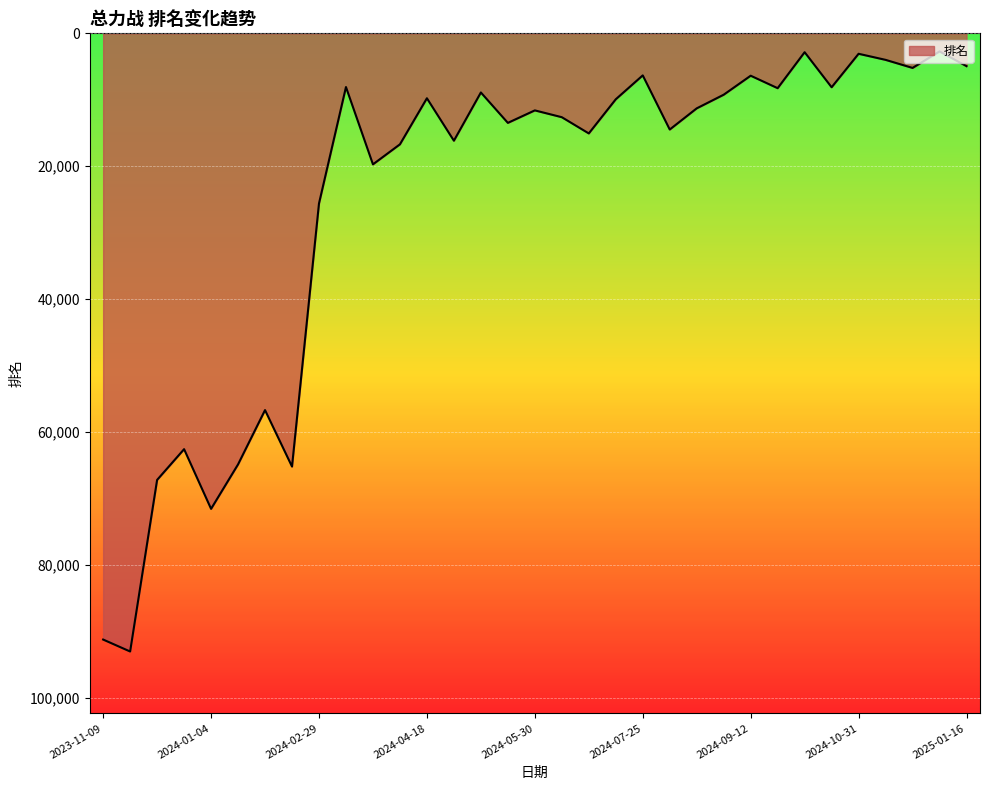

What is the difference between the maximum and minimum values?

90304